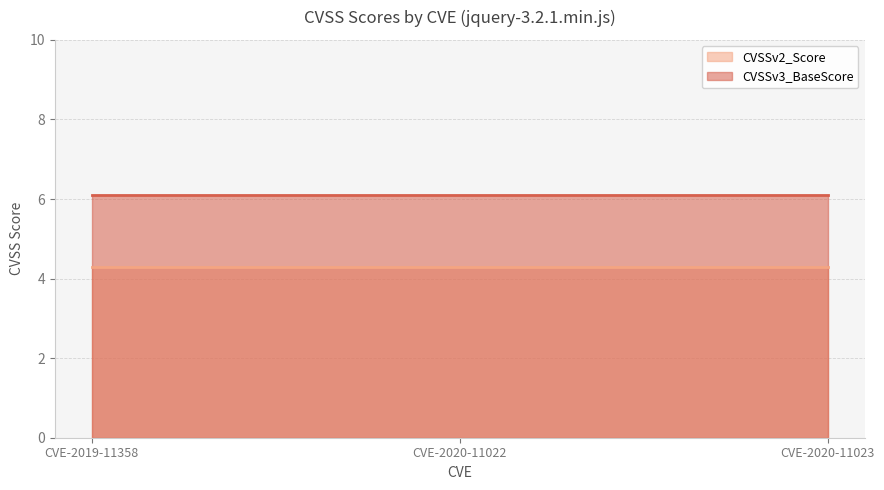

What position from the right is CVE-2020-11022?

2